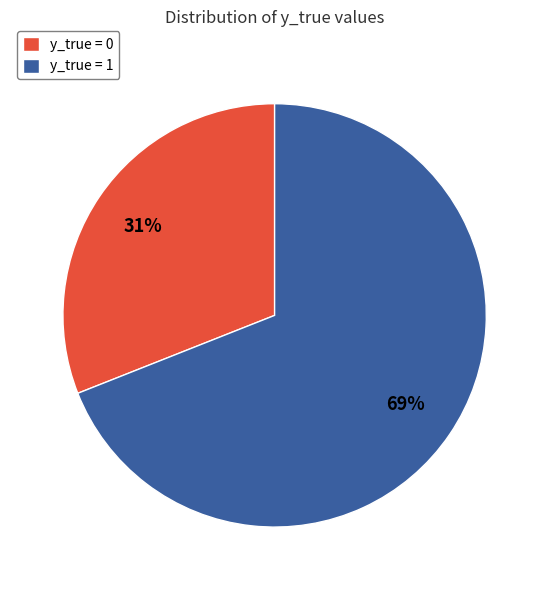

Which slice represents more than half of the pie?

y_true = 1